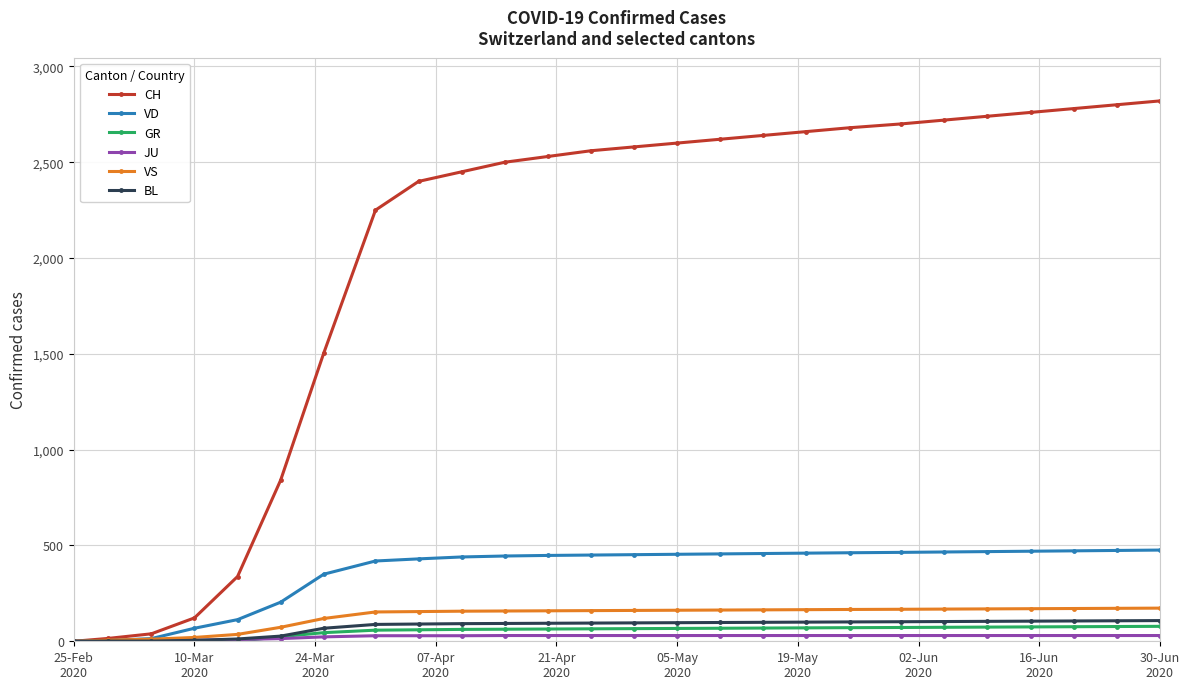

At how many categories does at least one series exceed 2288?

18